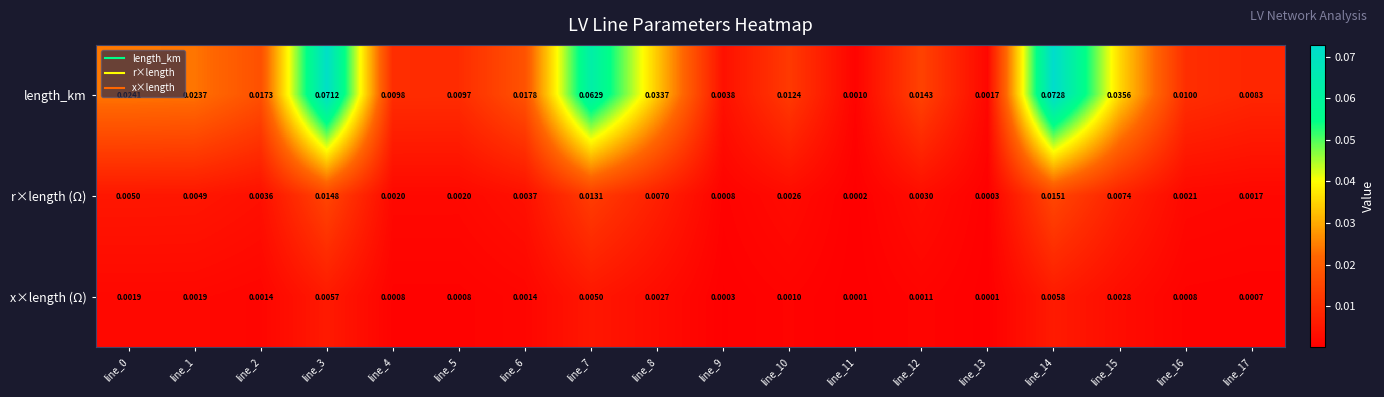

Which series changed the most between line_14 and line_16?

length_km